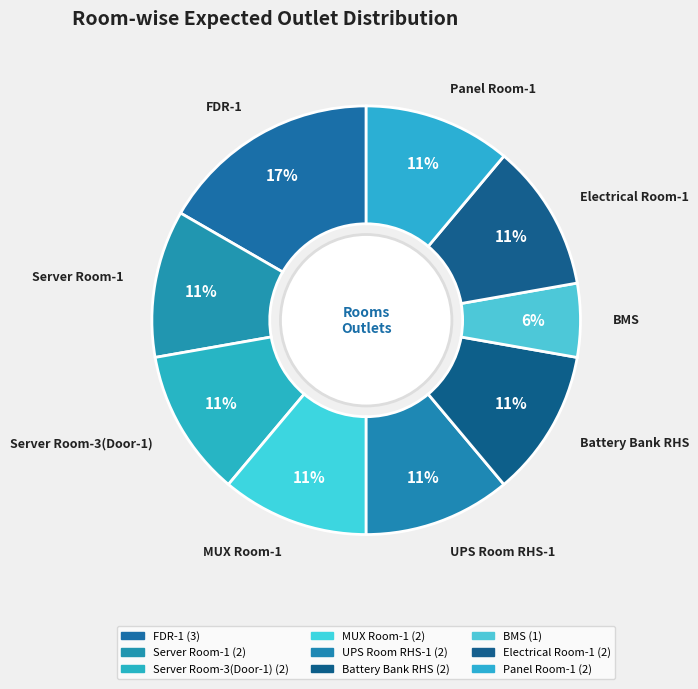

Approximately how many times larger is the value at UPS Room RHS-1 compared to Electrical Room-1?

1.0